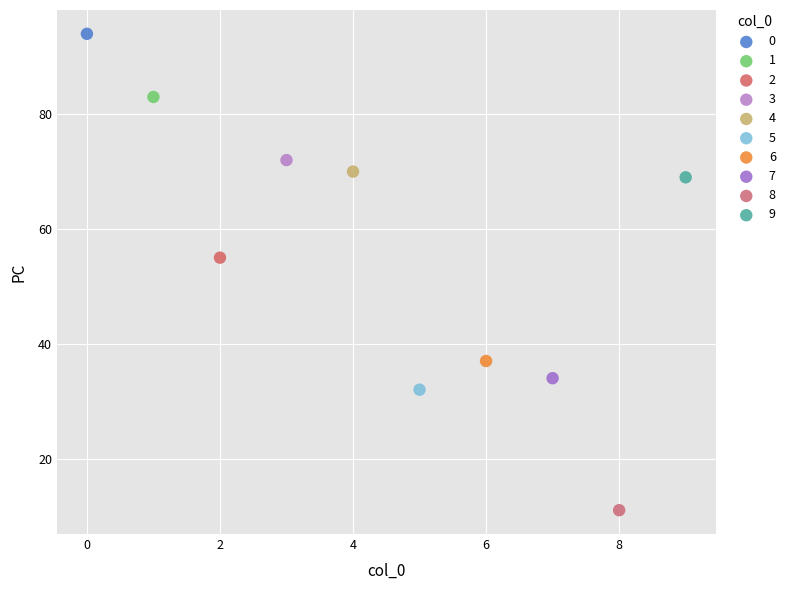

What are all the series names shown in the legend?

0, 1, 2, 3, 4, 5, 6, 7, 8, 9